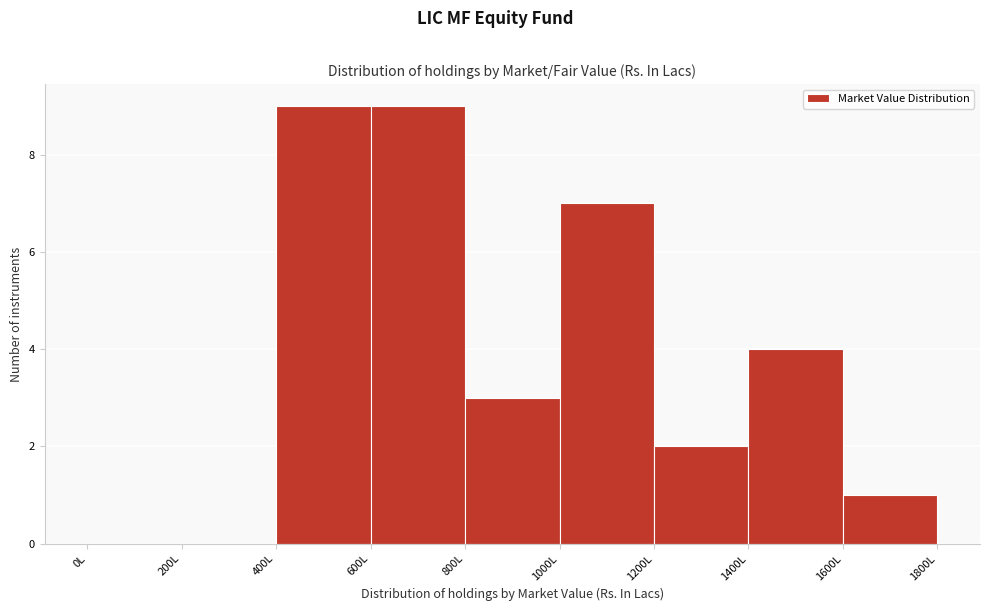

Reading left to right, list every bar in this chart as the range it spans on the x-axis followed by its height. The values are not printed on the chart, so give them approximately, as read against the axis.

0 to 200: 0
200 to 400: 0
400 to 600: 9
600 to 800: 9
800 to 1000: 3
1000 to 1200: 7
1200 to 1400: 2
1400 to 1600: 4
1600 to 1800: 1